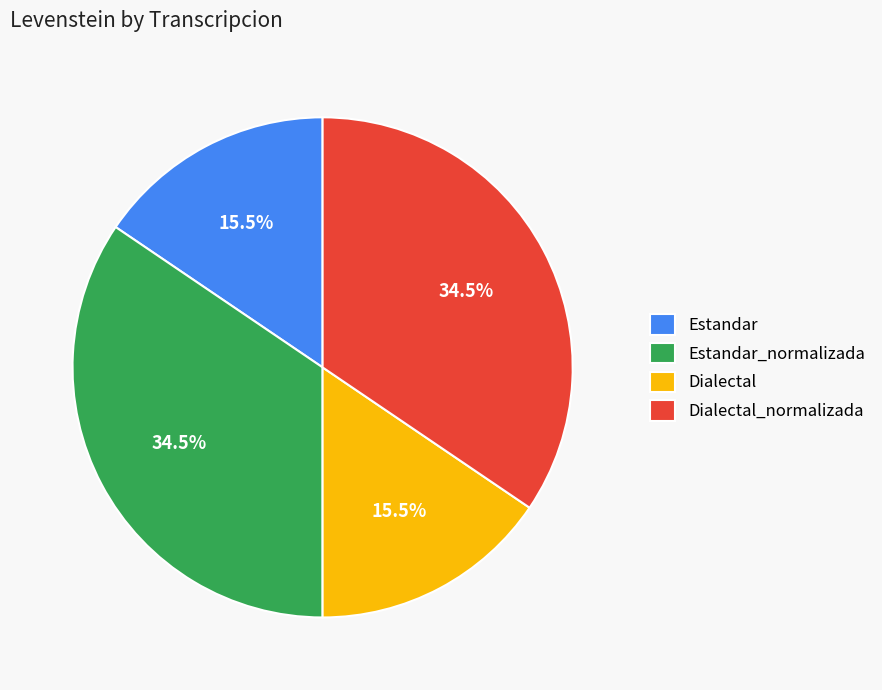

How many slices are in this pie chart?

4